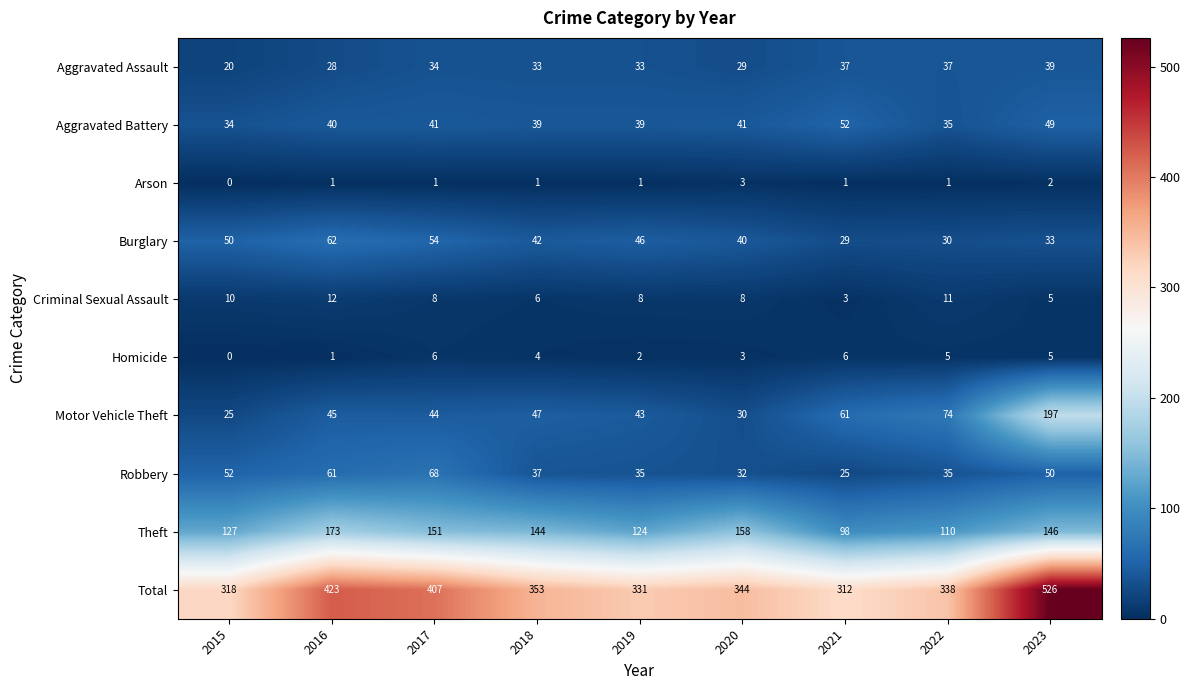

Which category has the lowest value in the Aggravated Assault series?

2015